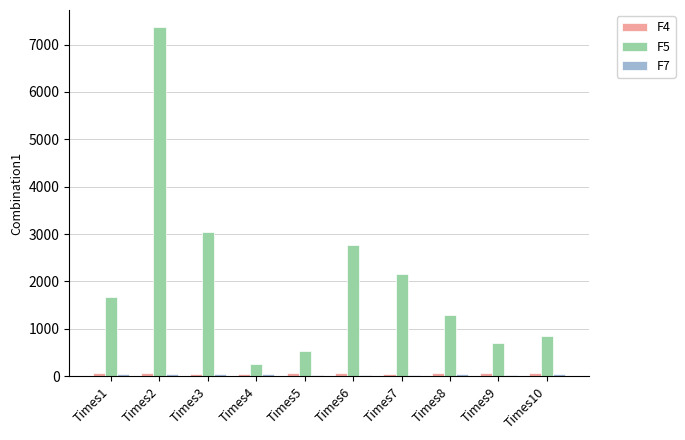

At which category is the sum across all series the highest?

Times2